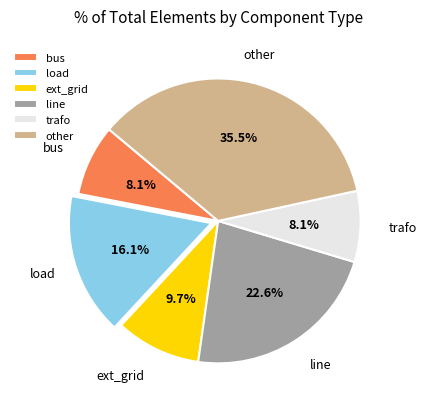

What percentage is NOT represented by line?

77.4%